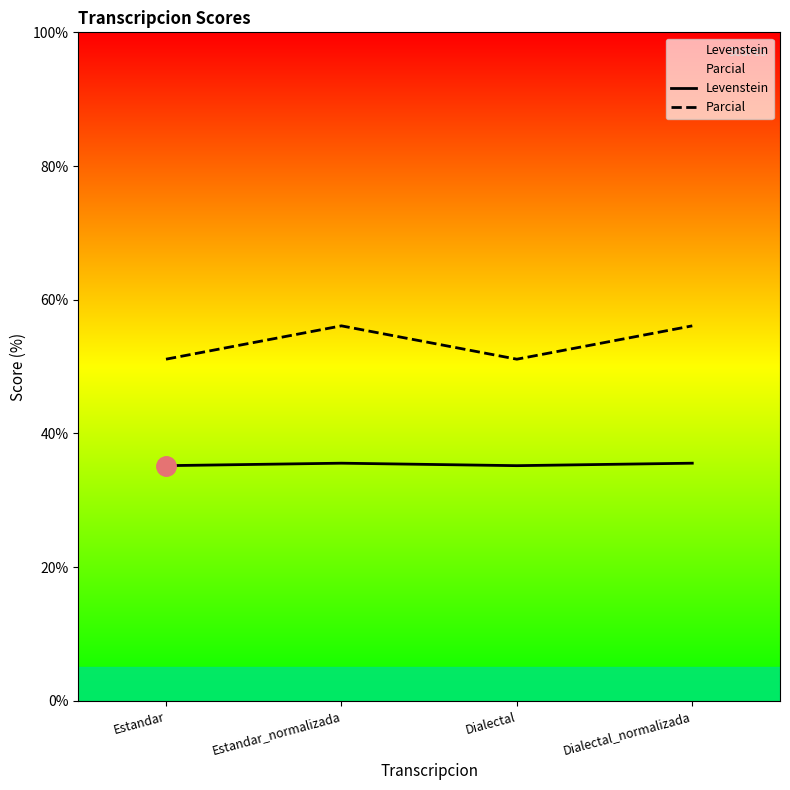

What is the average value of the Parcial series?

53.6